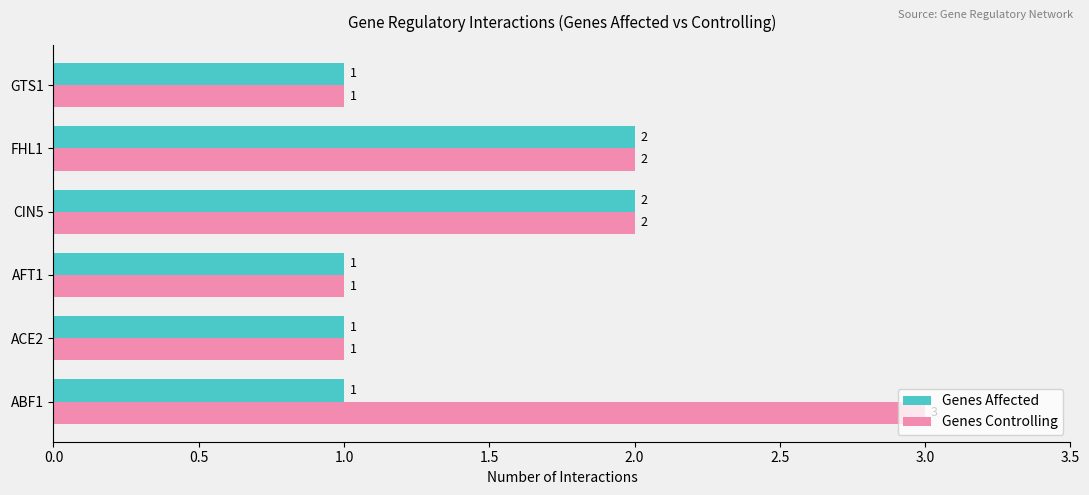

List the series in order of their peak value, lowest first.

Genes Affected, Genes Controlling